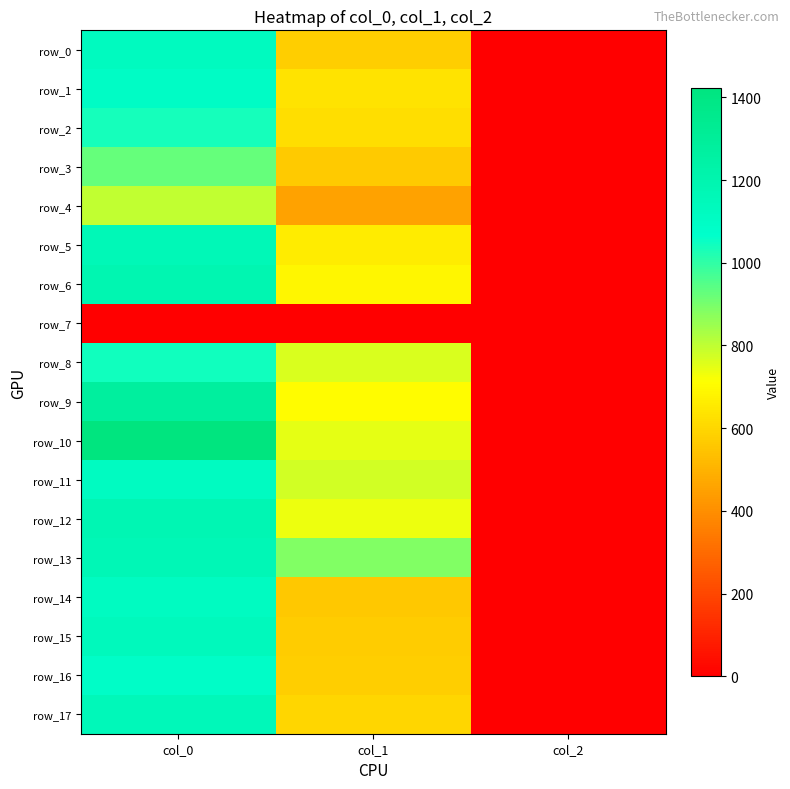

How many data points in row_13 are less than 884?

1